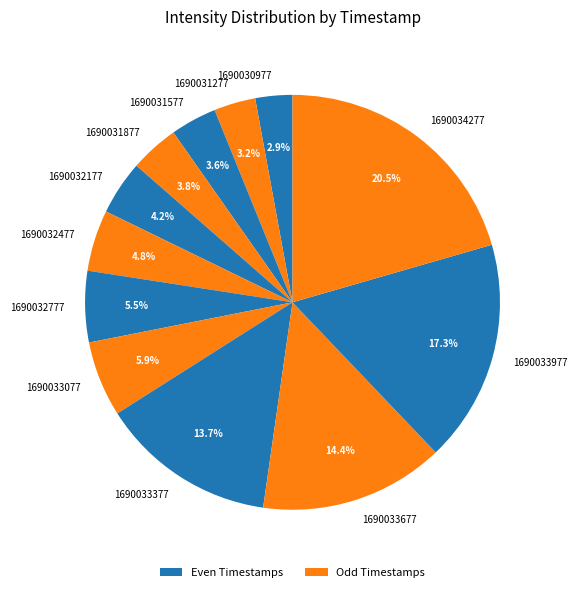

What is the largest slice in the pie chart?

1690034277